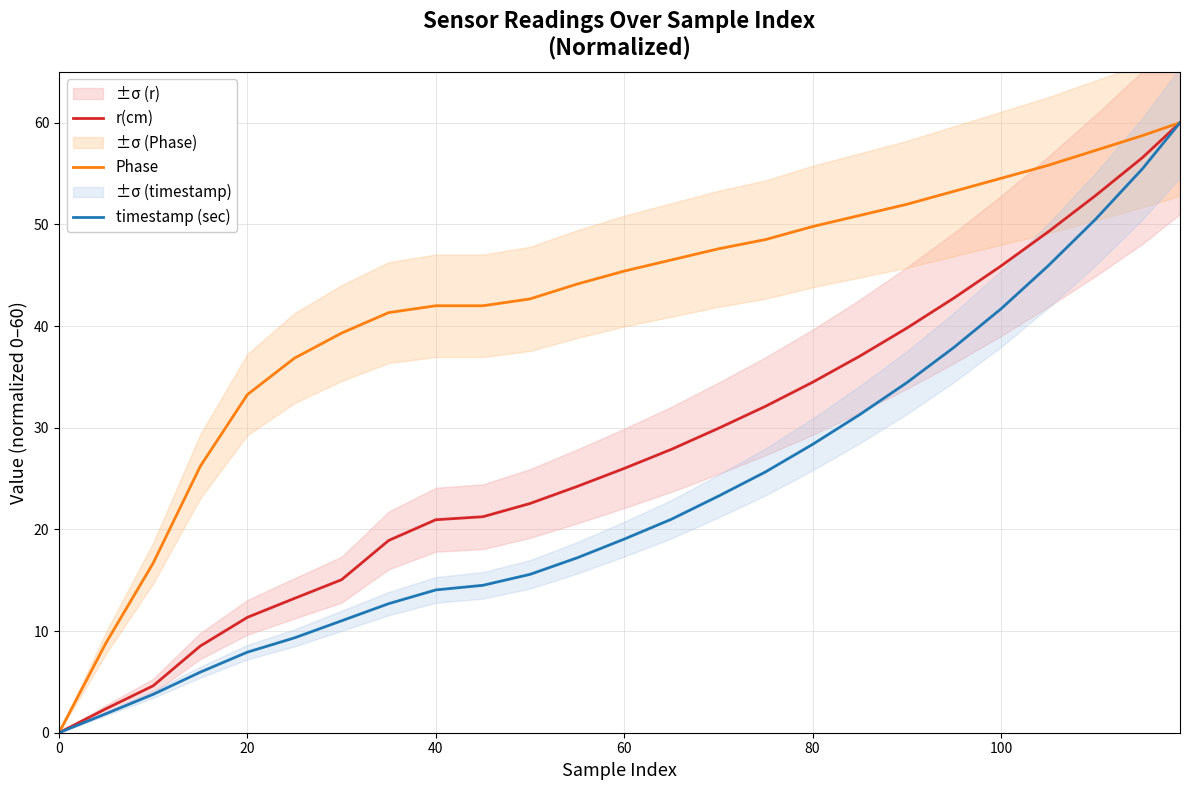

What is the maximum value shown in the chart?

60.0